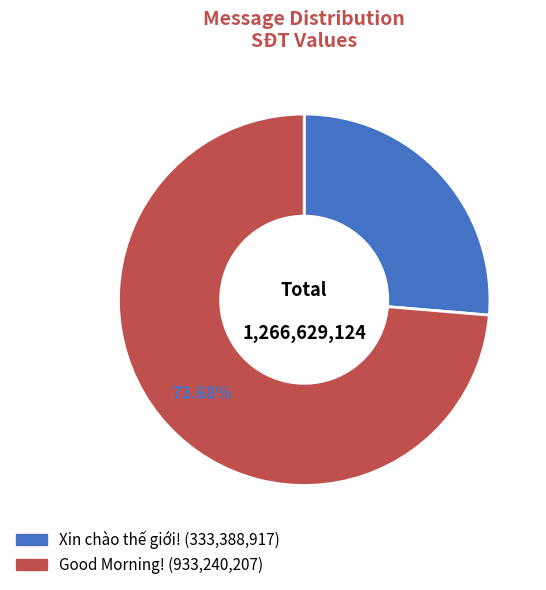

Which slice represents more than half of the pie?

Good Morning!